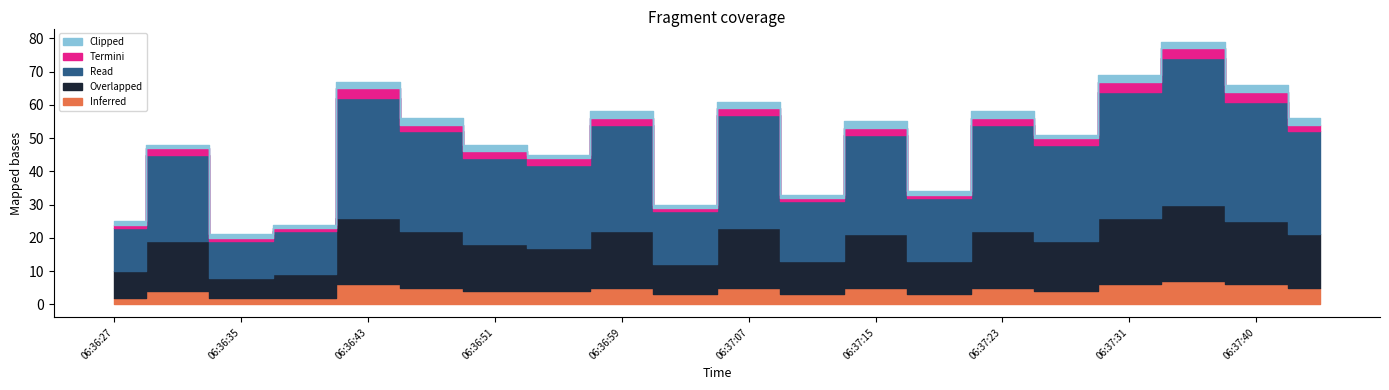

The Termini series shows 1 at 06:37:19. True or false?

True